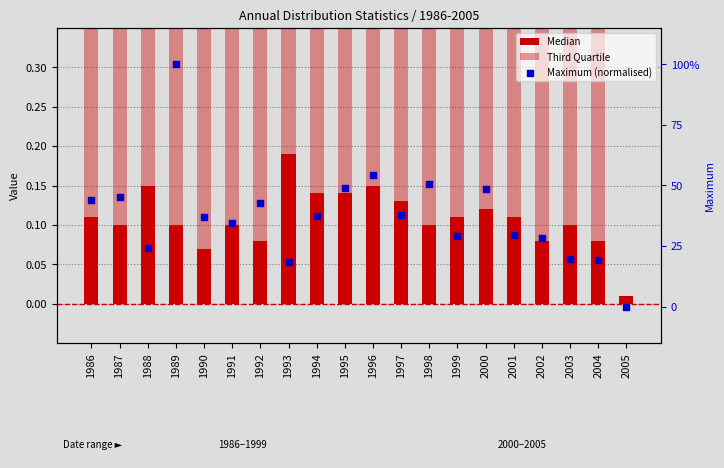

Is the value of Maximum (normalised) at 1987 greater than the value of Median at 2002?

Yes